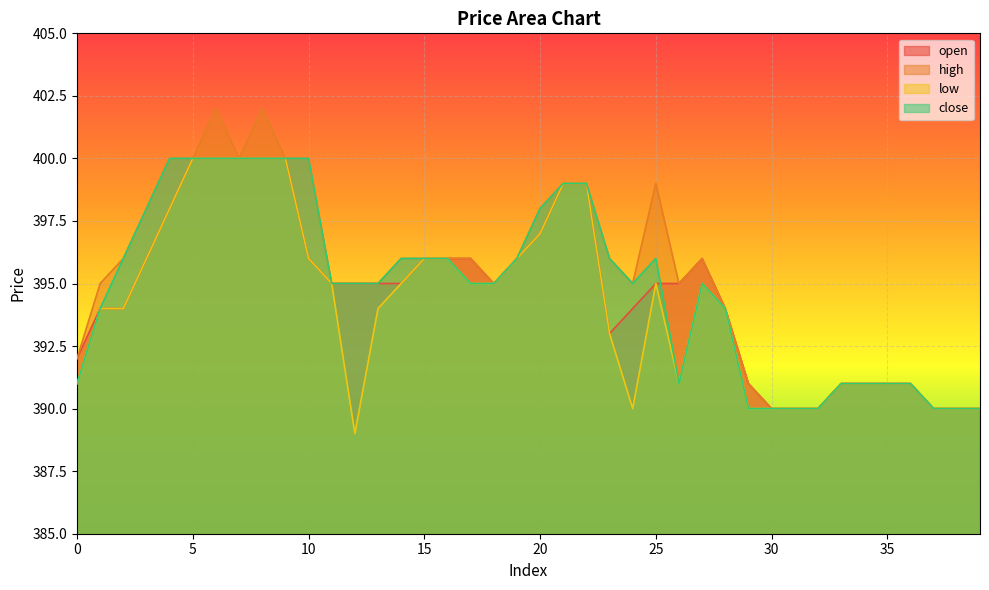

What is the spread (max minus min) of values at 29?

1